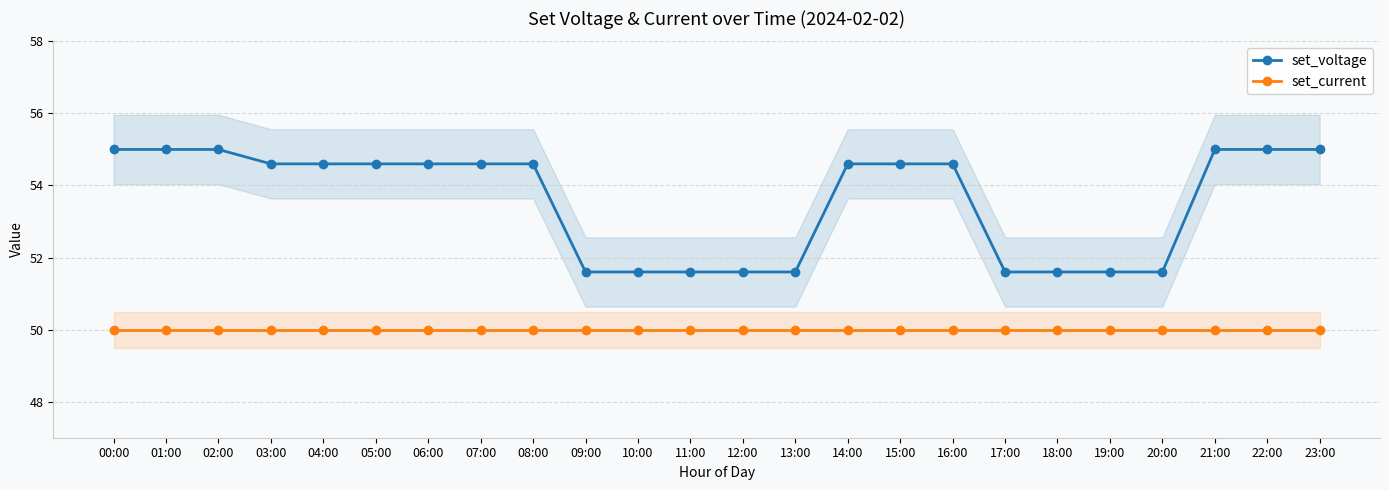

What is the label of the 13th point from the right?

11:00